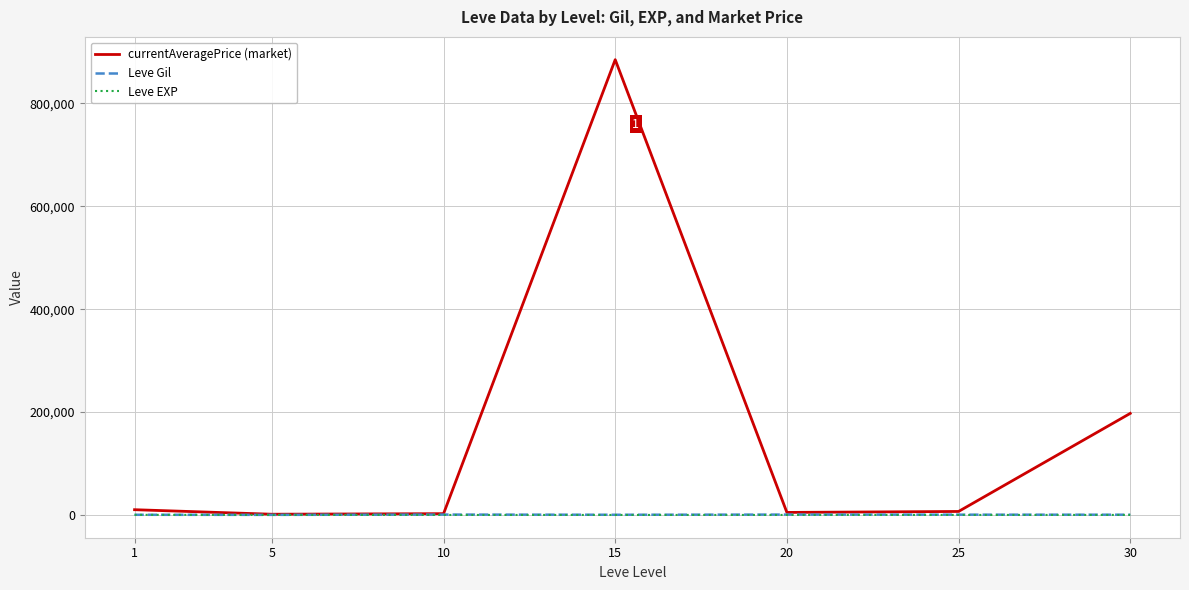

Which series has the largest total across all categories?

currentAveragePrice (market)